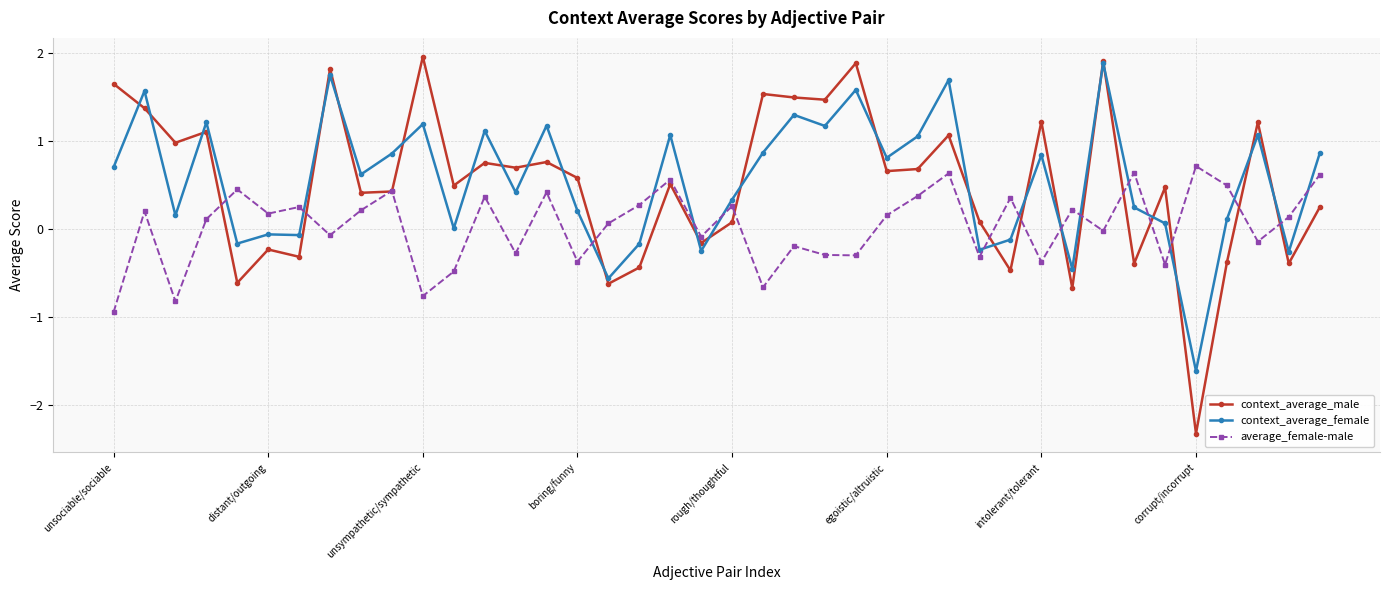

What is the value of the average_female-male point at the 16th from the left?

-0.4